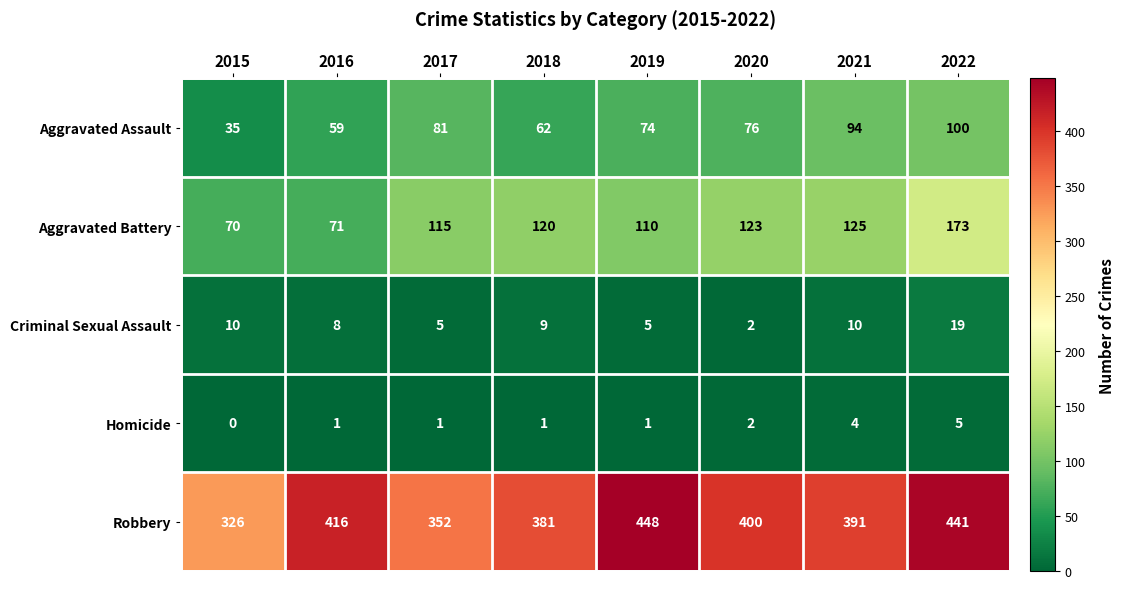

What is the sum of all Aggravated Assault values?

581